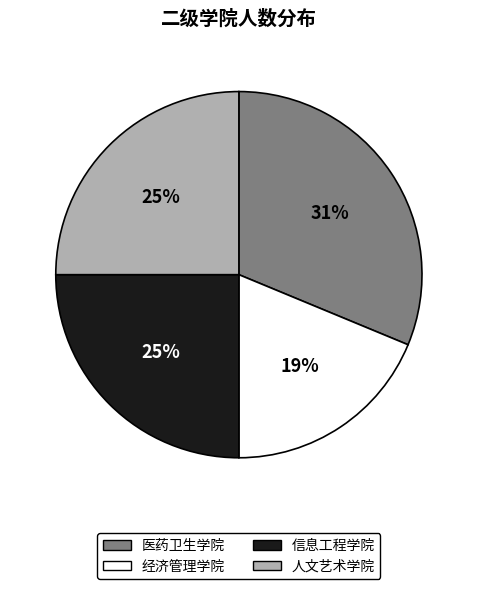

To the nearest percent, what portion does 经济管理学院 represent?

19%